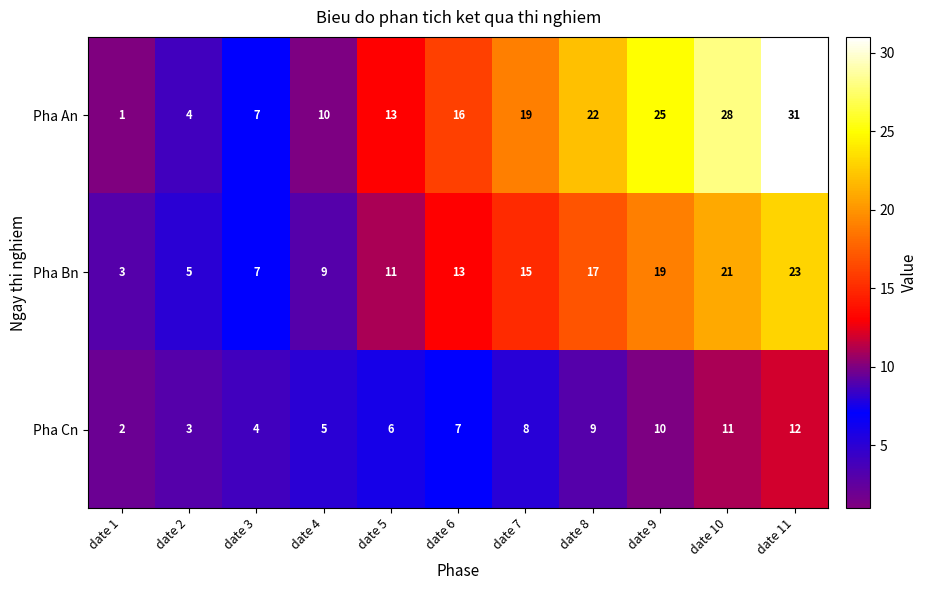

At which label does Pha Bn reach its minimum?

date 1